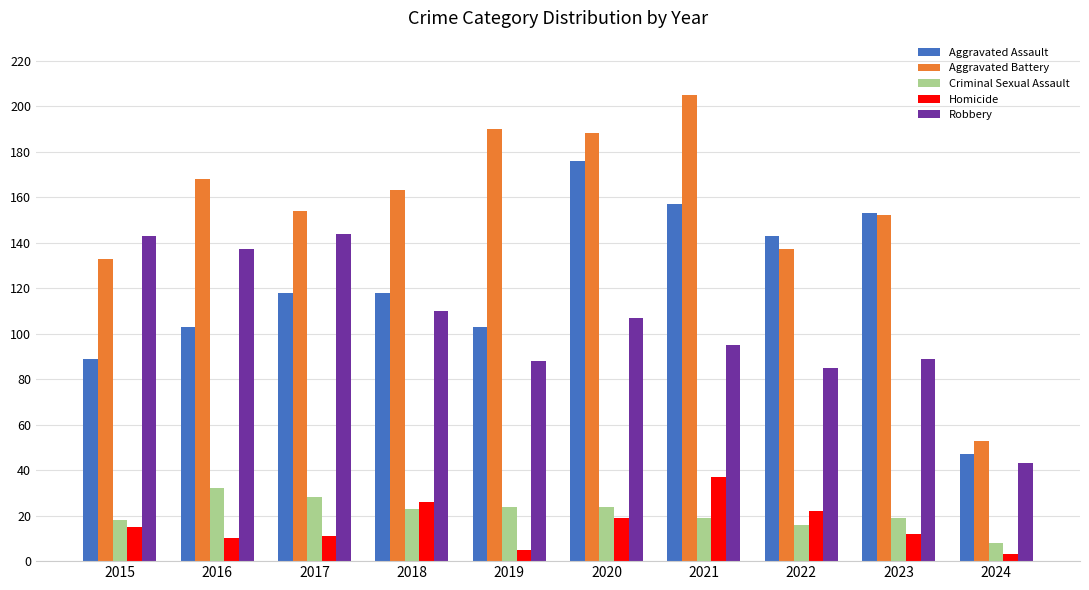

How many series are shown in this chart?

5